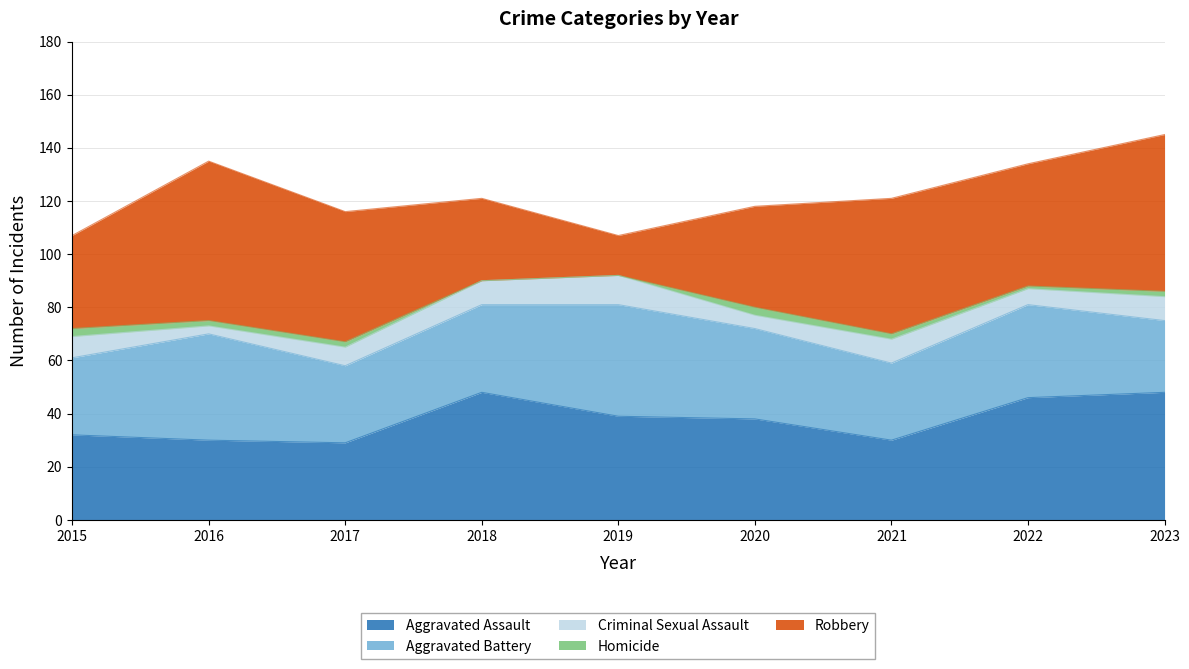

What is the value of the Aggravated Assault point at the 8th from the left?

46